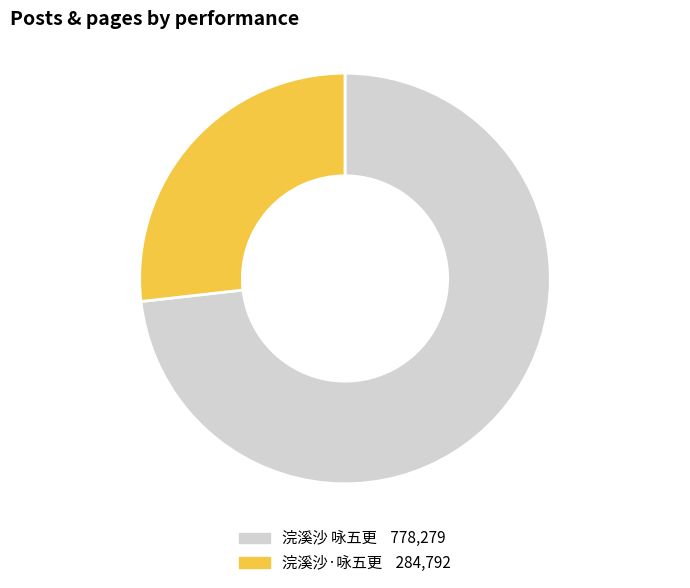

Combined, do 浣溪沙·咏五更 and 浣溪沙 咏五更 account for over 50%?

Yes